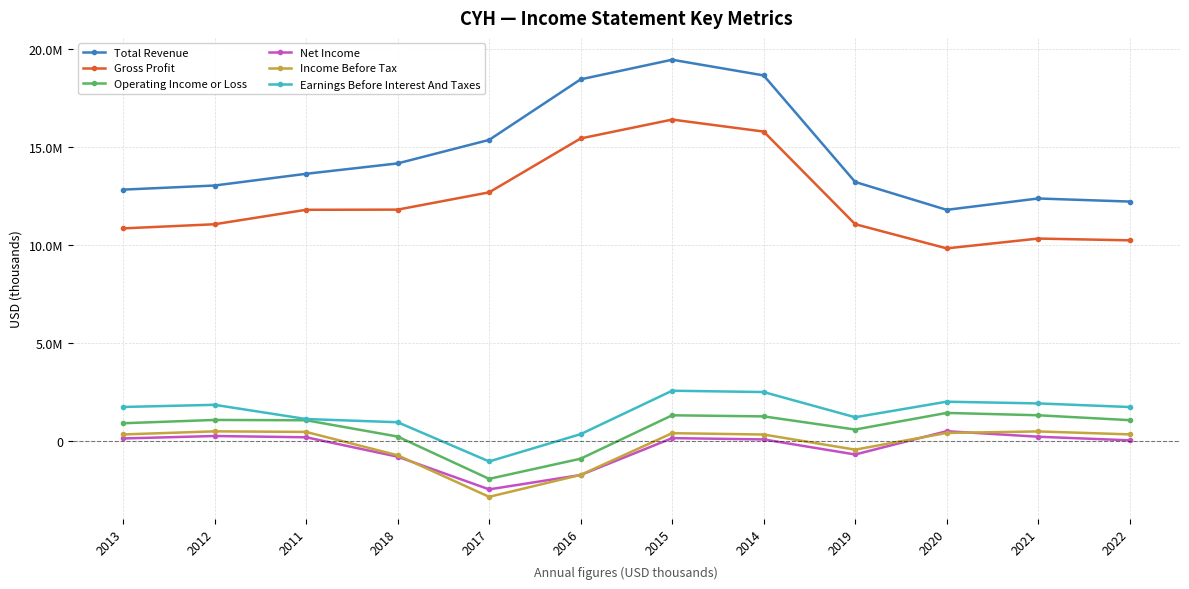

Is this an area chart (filled region under the line)?

No